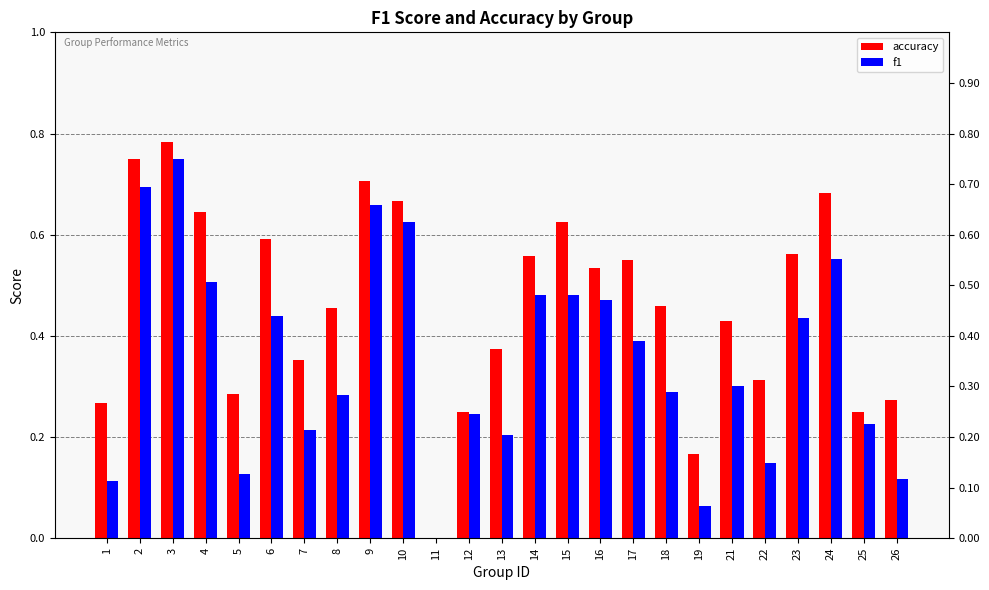

What is the difference between the maximum and minimum values in the accuracy series?

0.8